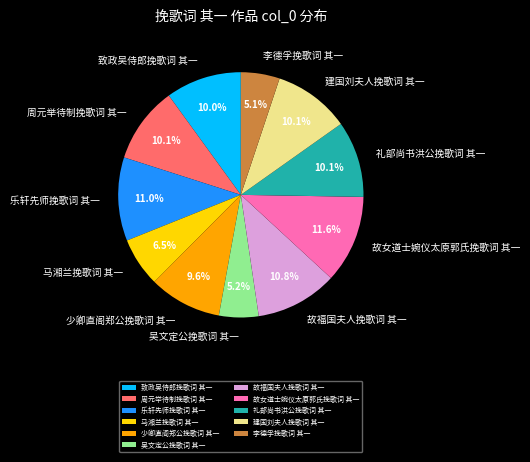

What portion of the pie excludes 吴文定公挽歌词 其一?

94.8%